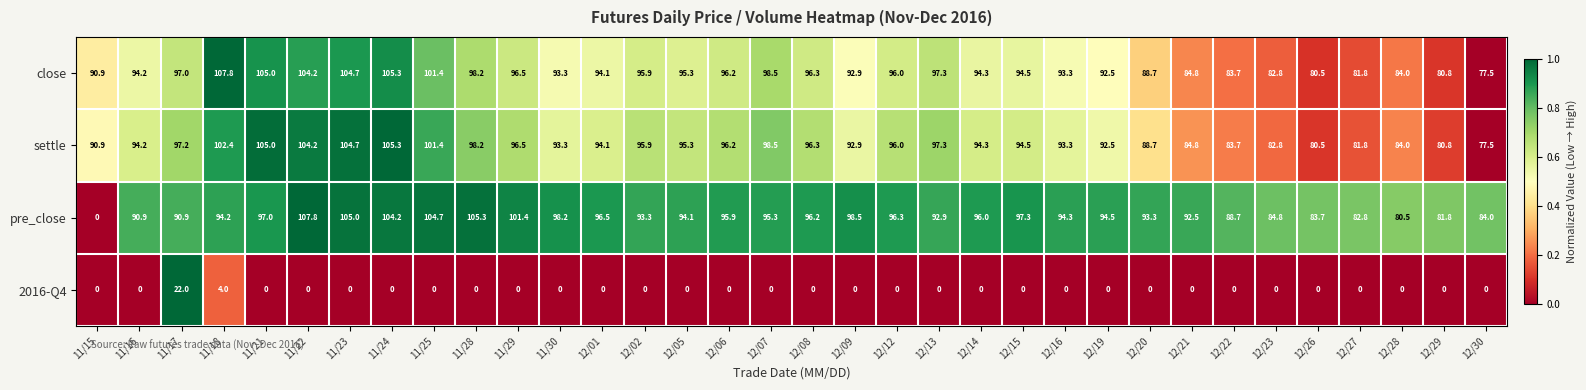

What is the difference between the highest and lowest values at 11/18?

103.8